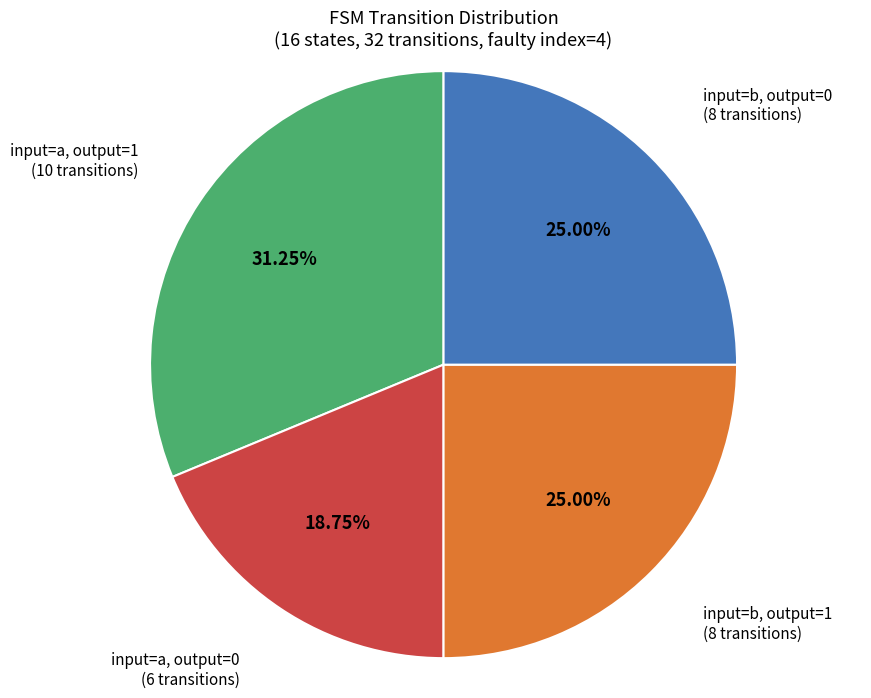

Is there a majority slice in this chart?

No